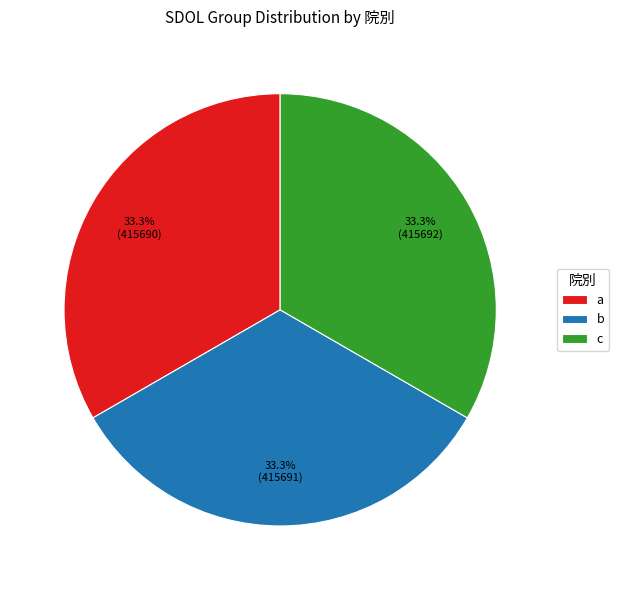

How many segments does this pie chart have?

3